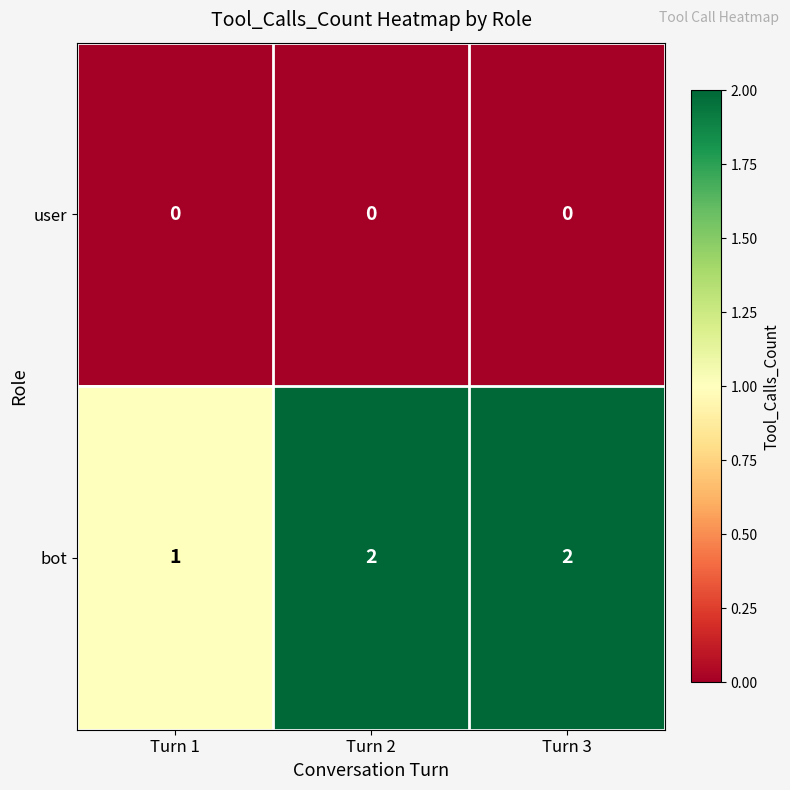

The value of bot at Turn 3 is 0. True or false?

False